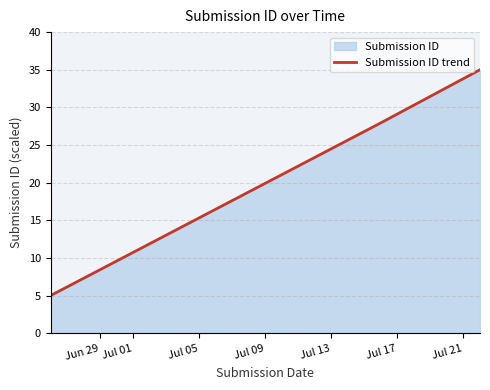

What is the sum of all values?

67.9